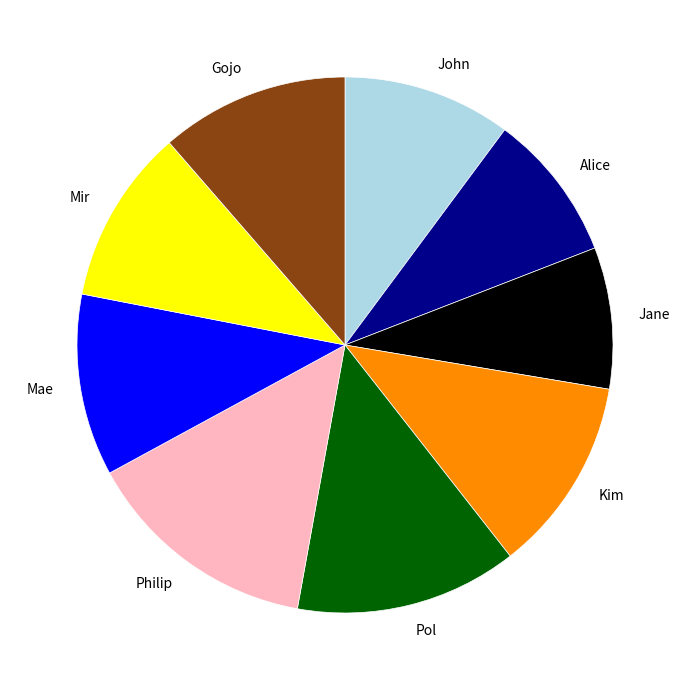

What is the ratio of the value at Jane to the value at Philip?

0.6